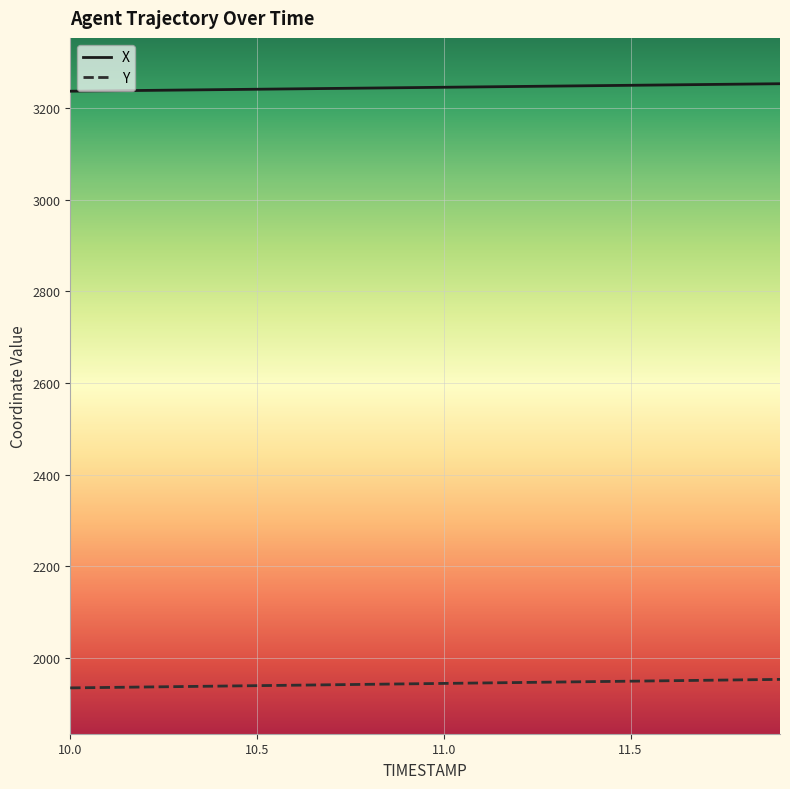

What is the highest value of the X series?

3252.7